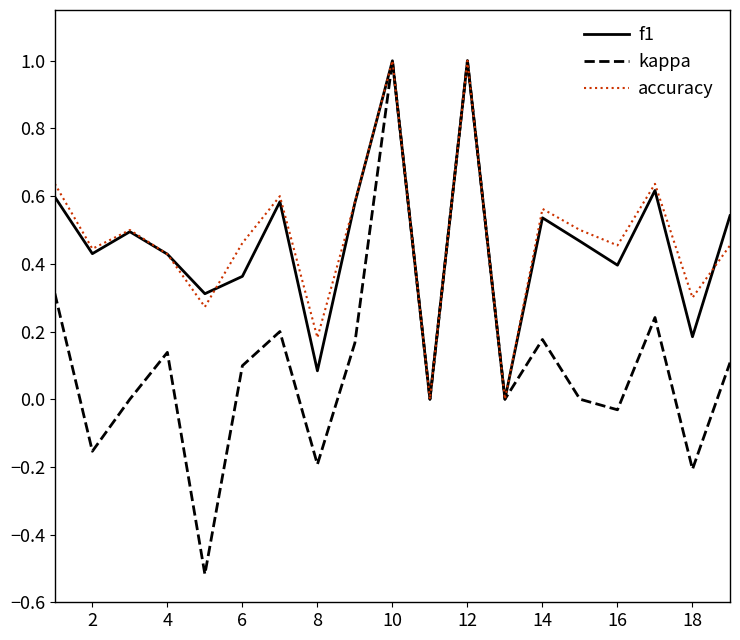

What is the greatest value displayed?

1.0